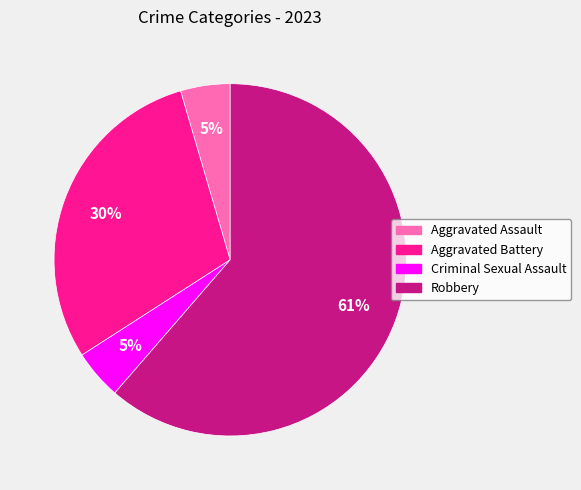

What percentage is the Criminal Sexual Assault slice, to the nearest percent?

5%